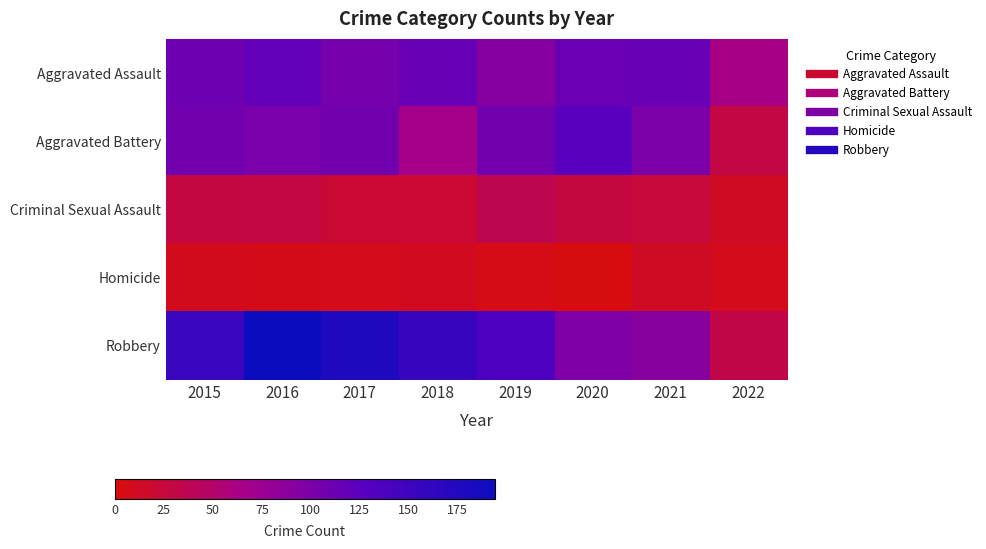

Rank the series by their maximum value, from lowest to highest.

Homicide, Criminal Sexual Assault, Aggravated Assault, Aggravated Battery, Robbery